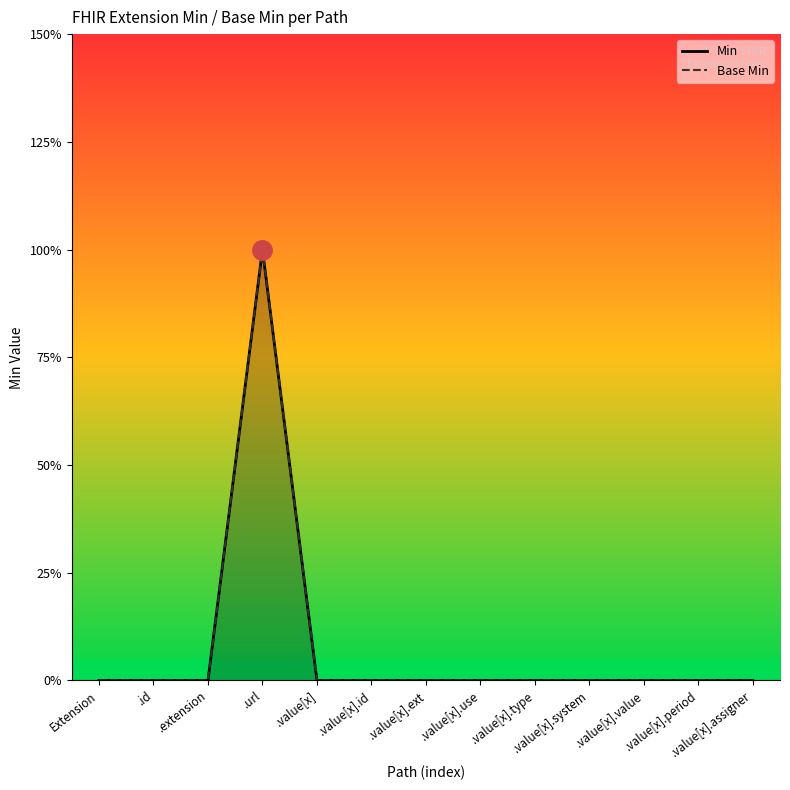

True or false: Base Min and Min intersect in this chart.

False